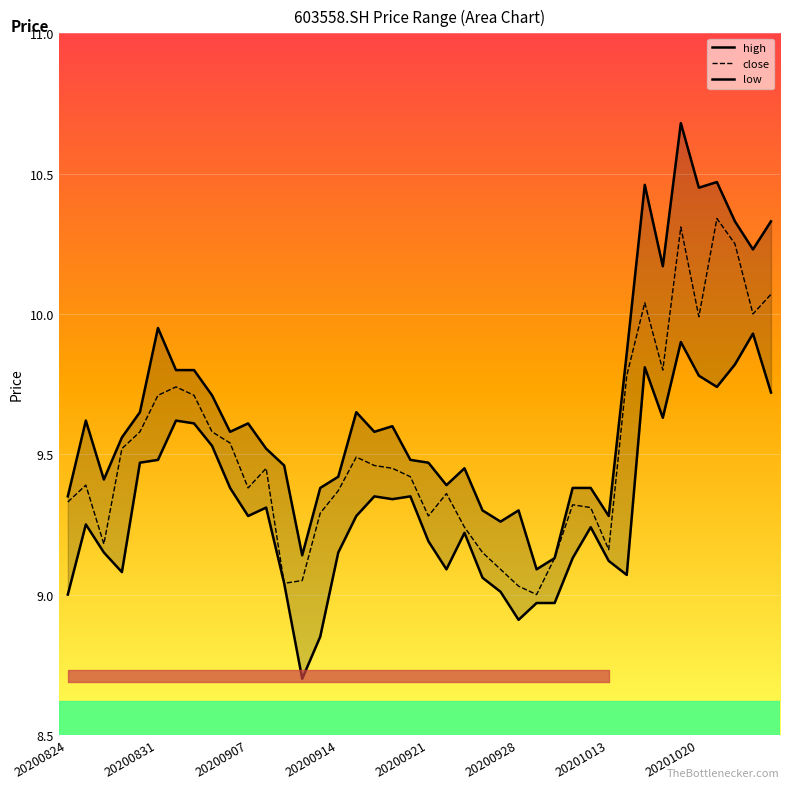

Rank the series at 20201020 from lowest to highest value.

low, close, high